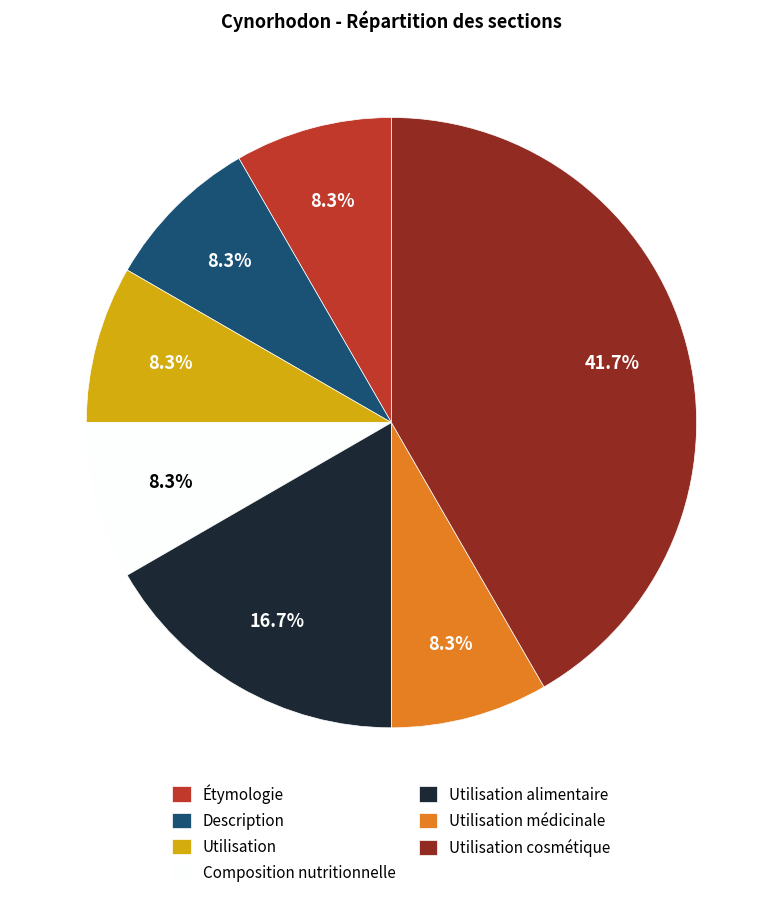

Which category has the biggest portion of the pie?

Utilisation cosmétique